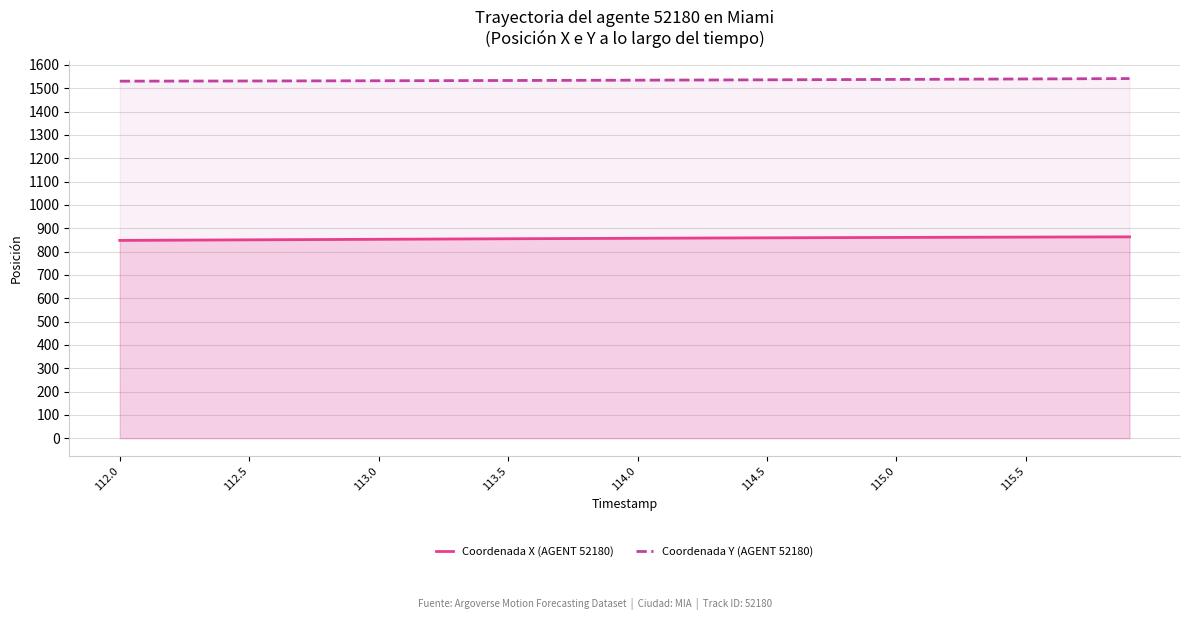

How many data points in Coordenada Y (AGENT 52180) are above 1534?

22